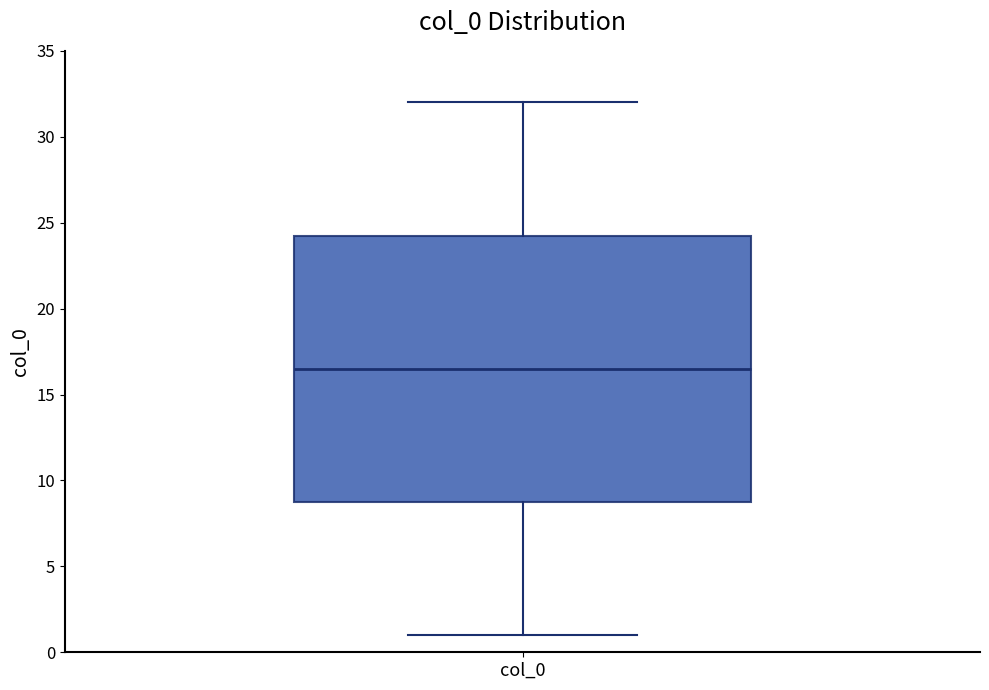

Where is the upper edge of the box for col_0 on the y-axis? The values are not printed on the chart, so give them approximately, as read against the axis.

24.5